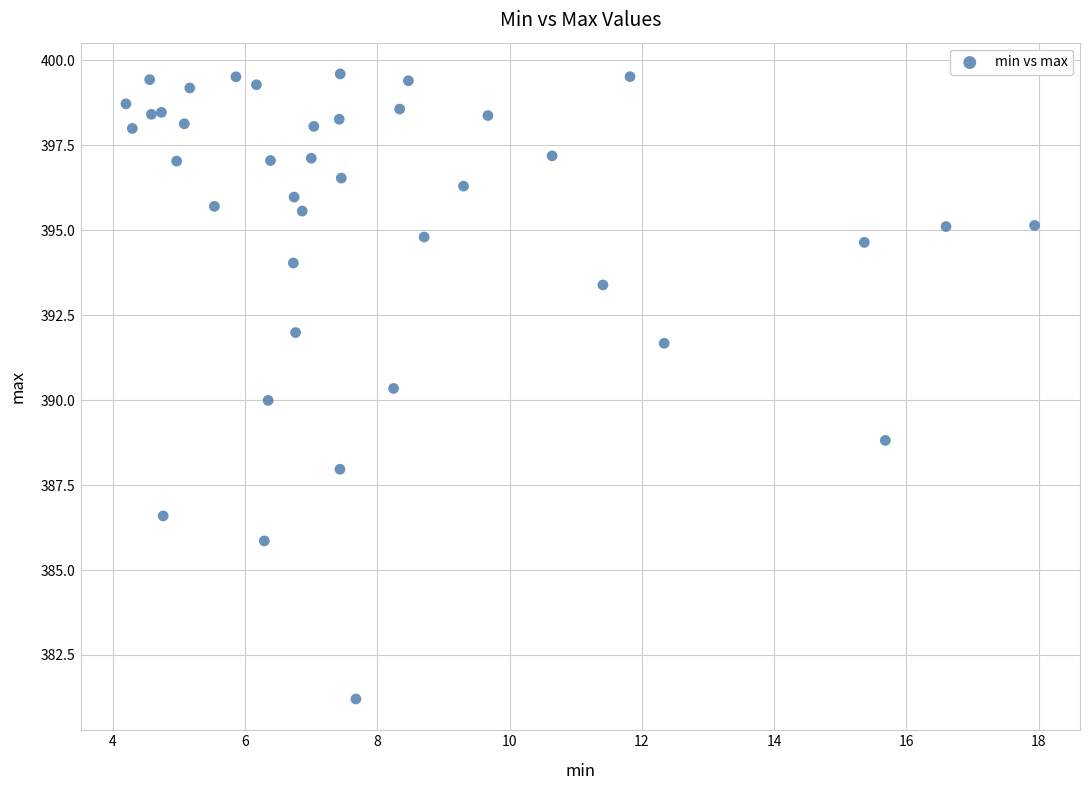

What is the range of X values (max minus min)?

13.7